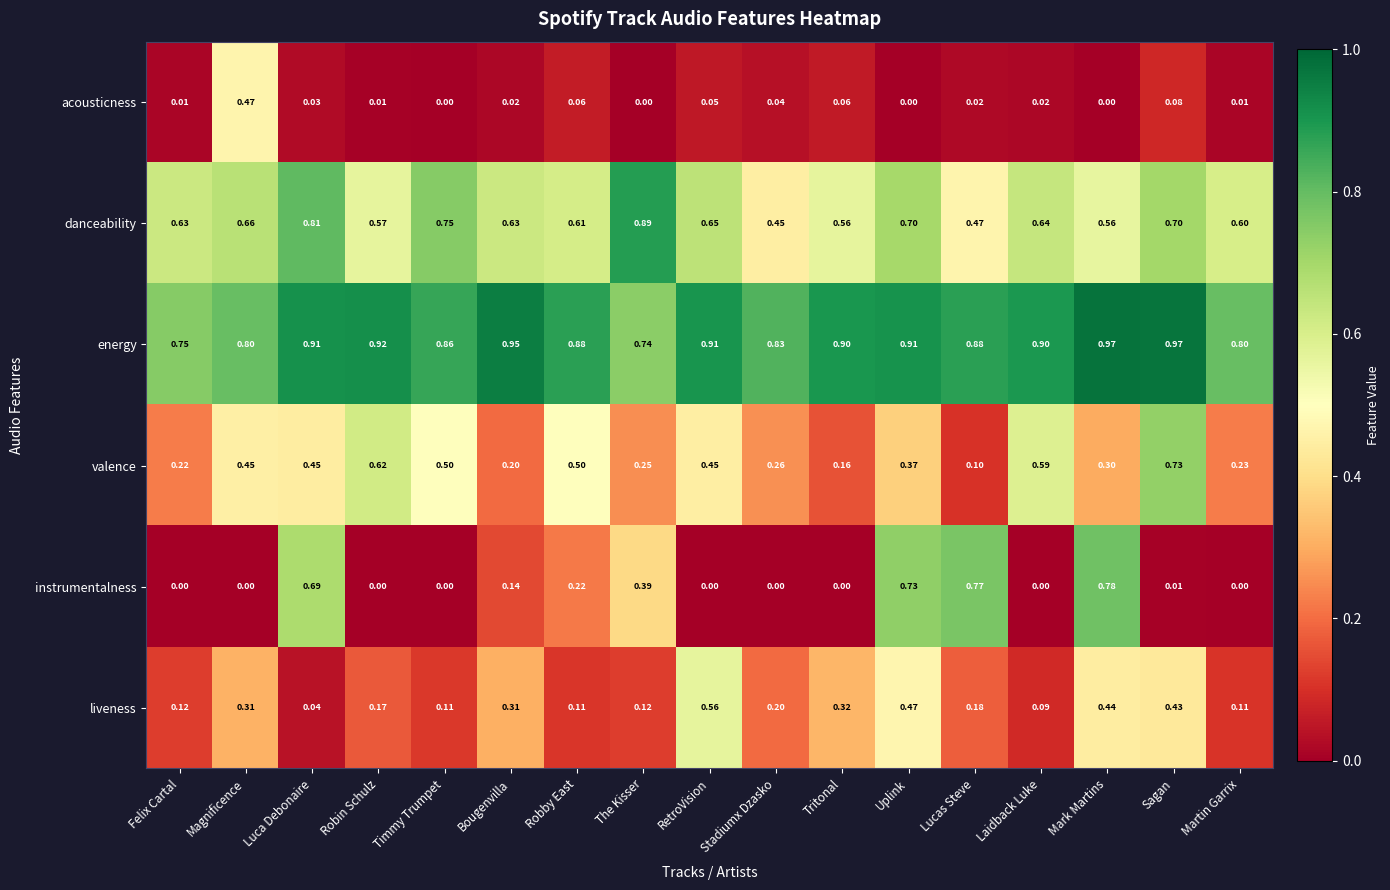

Which series has the largest total across all categories?

energy